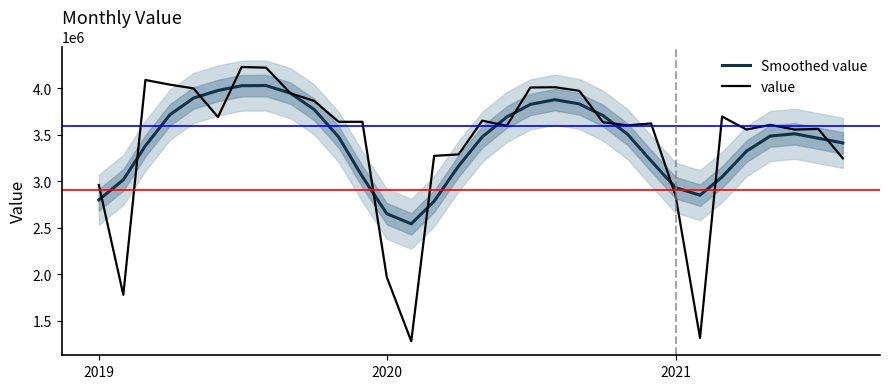

Count the number of data series in this chart.

2